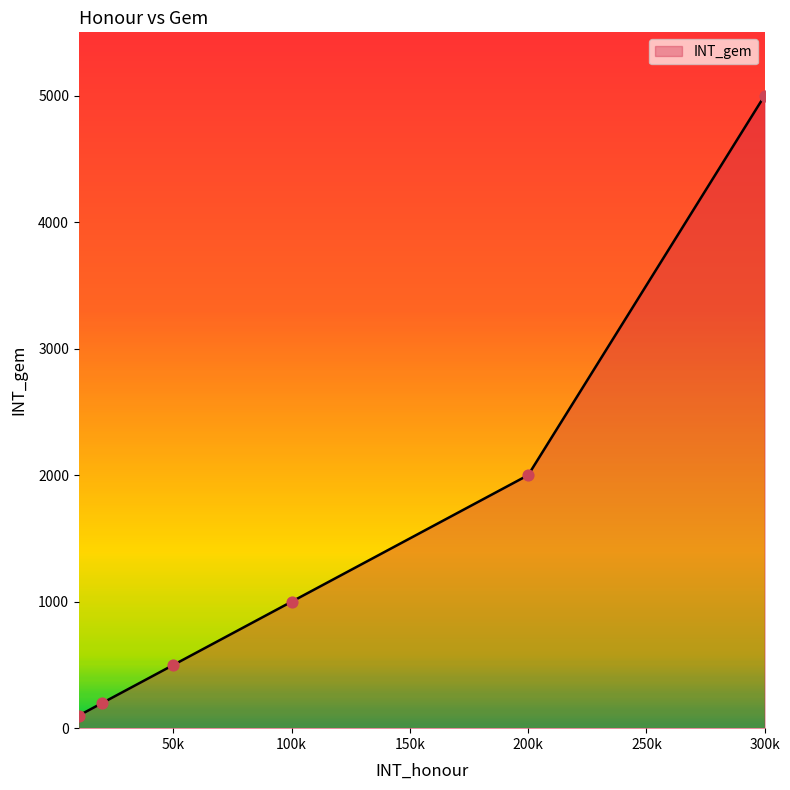

What is the greatest value displayed?

5000